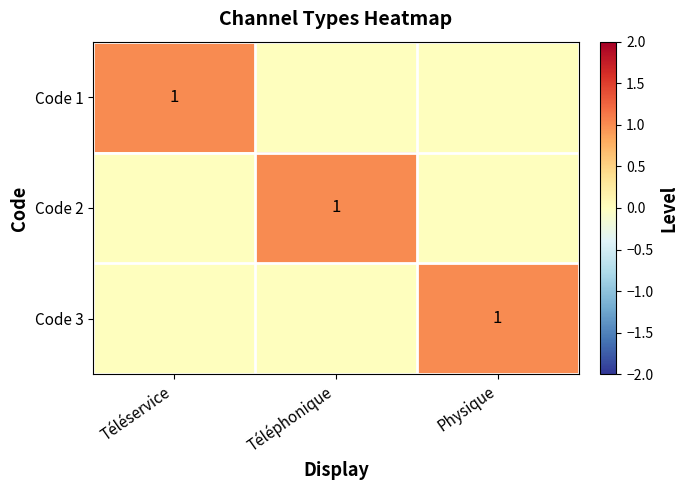

The value of Code 3 at Physique is 1. True or false?

True